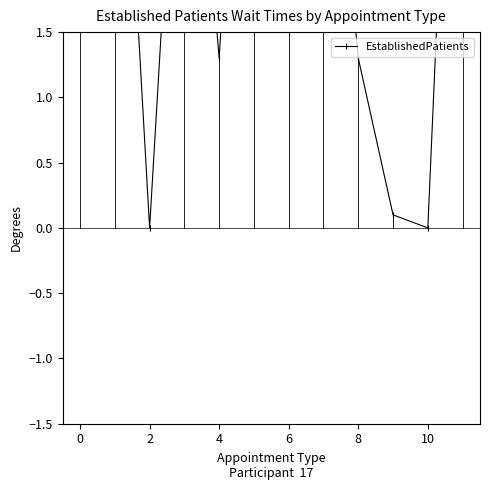

What is the label of the 3rd point from the right?

9